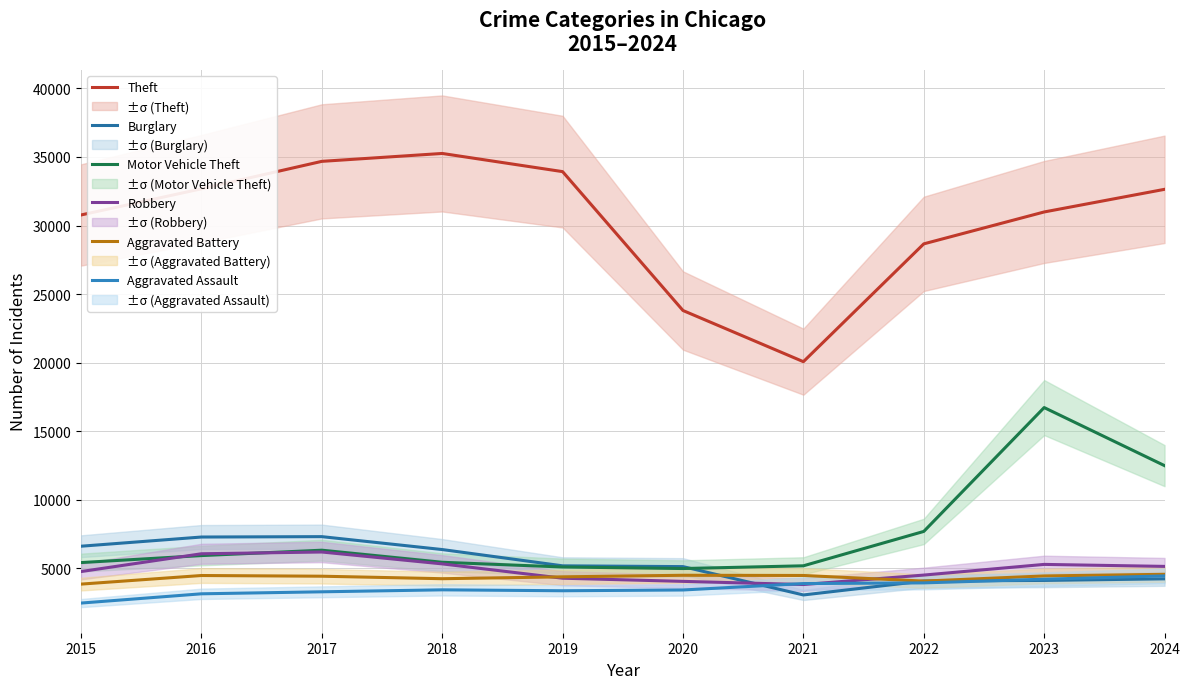

How many interior local valleys does the Robbery series have?

1